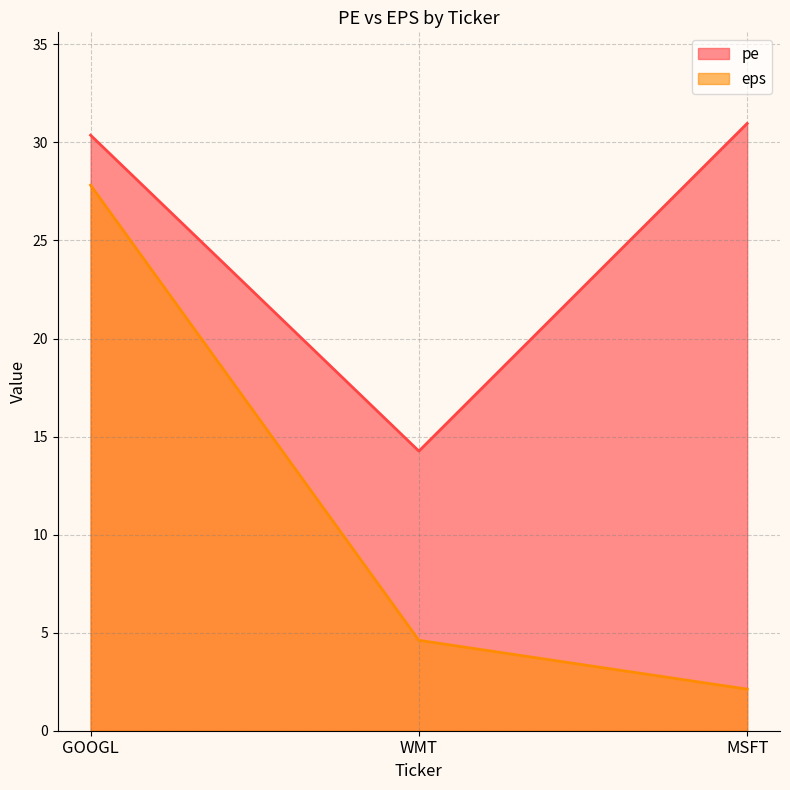

What is the minimum value shown in the chart?

2.1